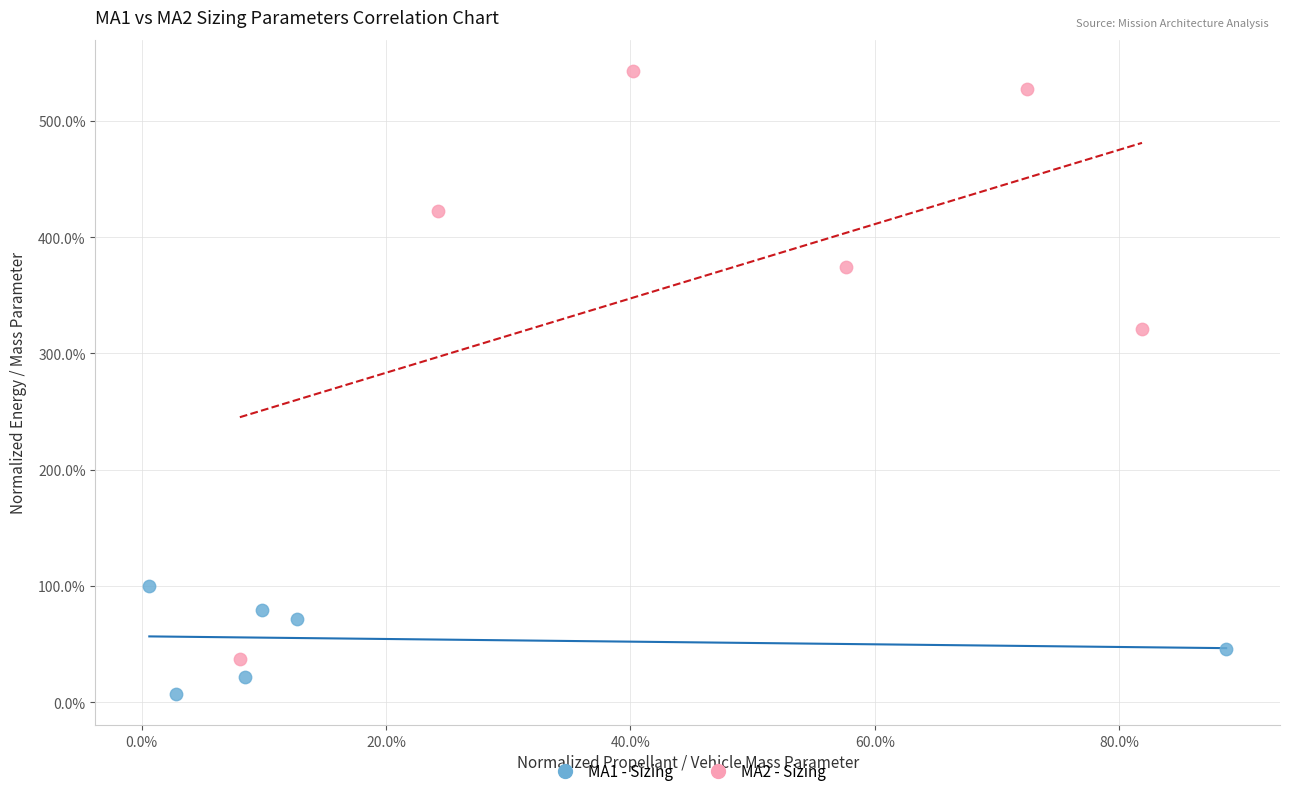

What are all the series names shown in the legend?

MA1 - Sizing, MA2 - Sizing